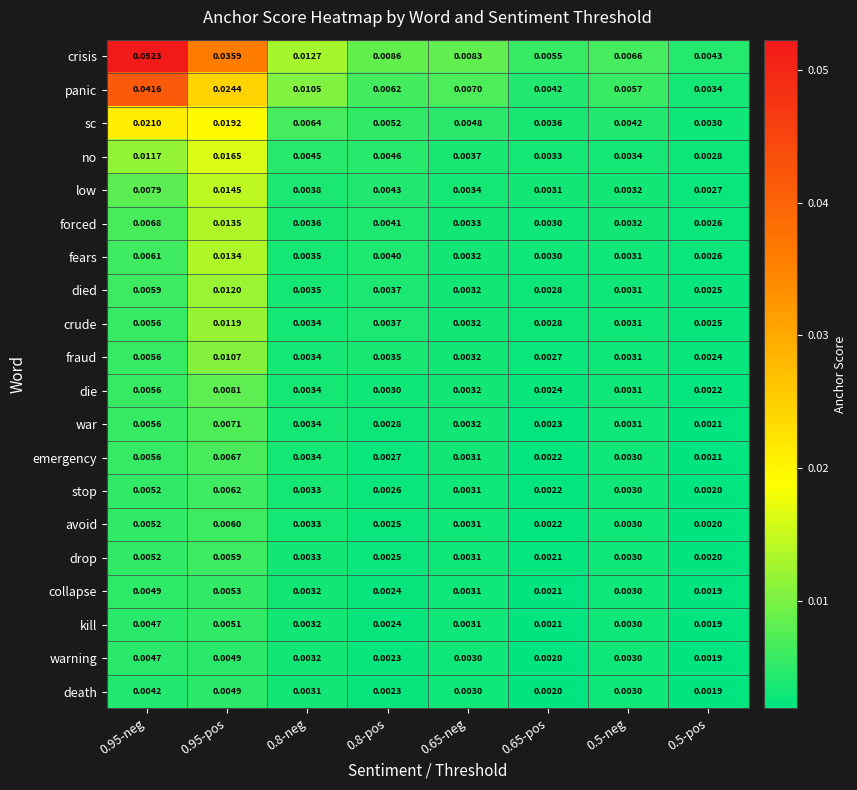

At which category is the sum across all series the highest?

0.95-pos